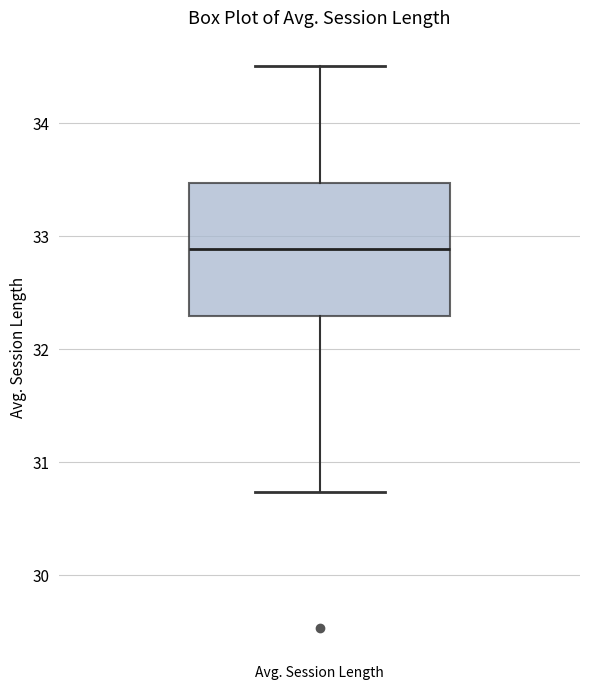

Transcribe this box plot: give where the median line is, the range the box spans, and where the two whiskers end, as read against the y-axis. The values are not printed on the chart, so give them approximately, as read against the axis.

median 32.9, box 32.3 to 33.5, whiskers 30.7 to 34.5